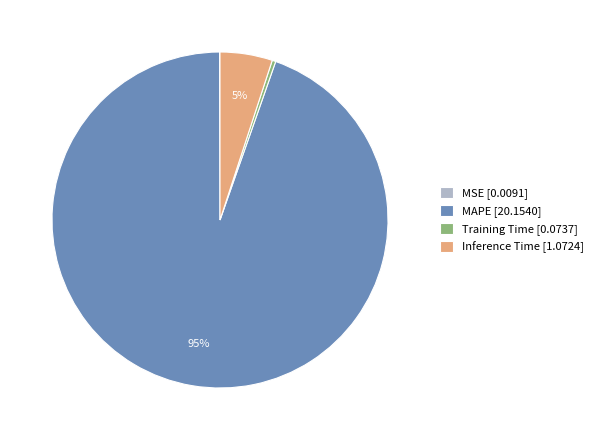

To the nearest percent, what is the average slice percentage?

25%